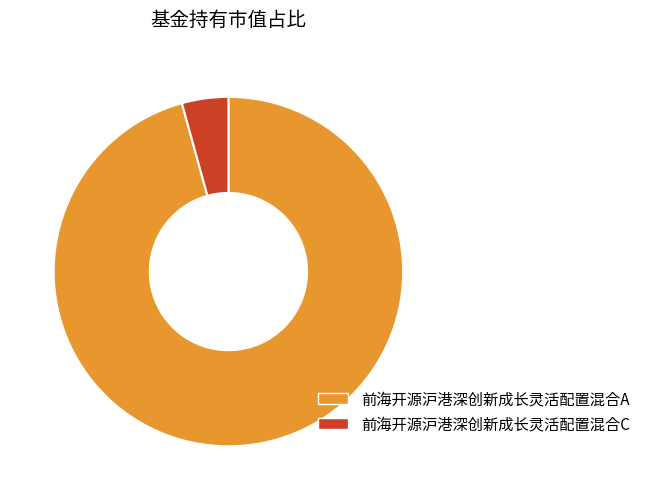

Is it true that 前海开源沪港深创新成长灵活配置混合A is 90% of the pie?

False